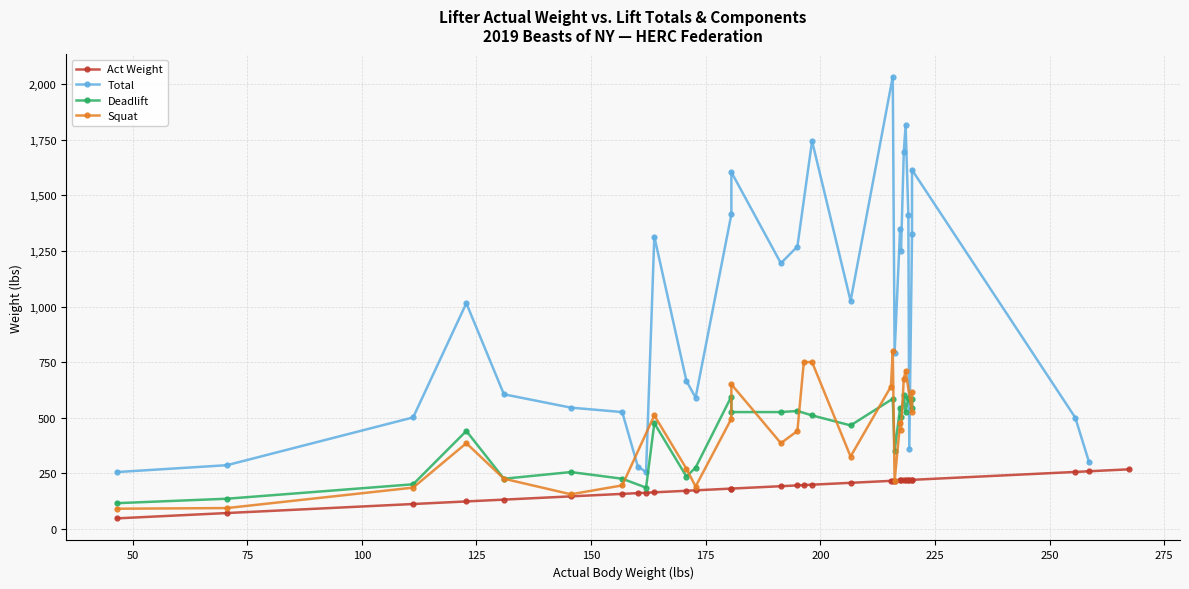

Which series changed the most between 180.6 and 217.4?

Total